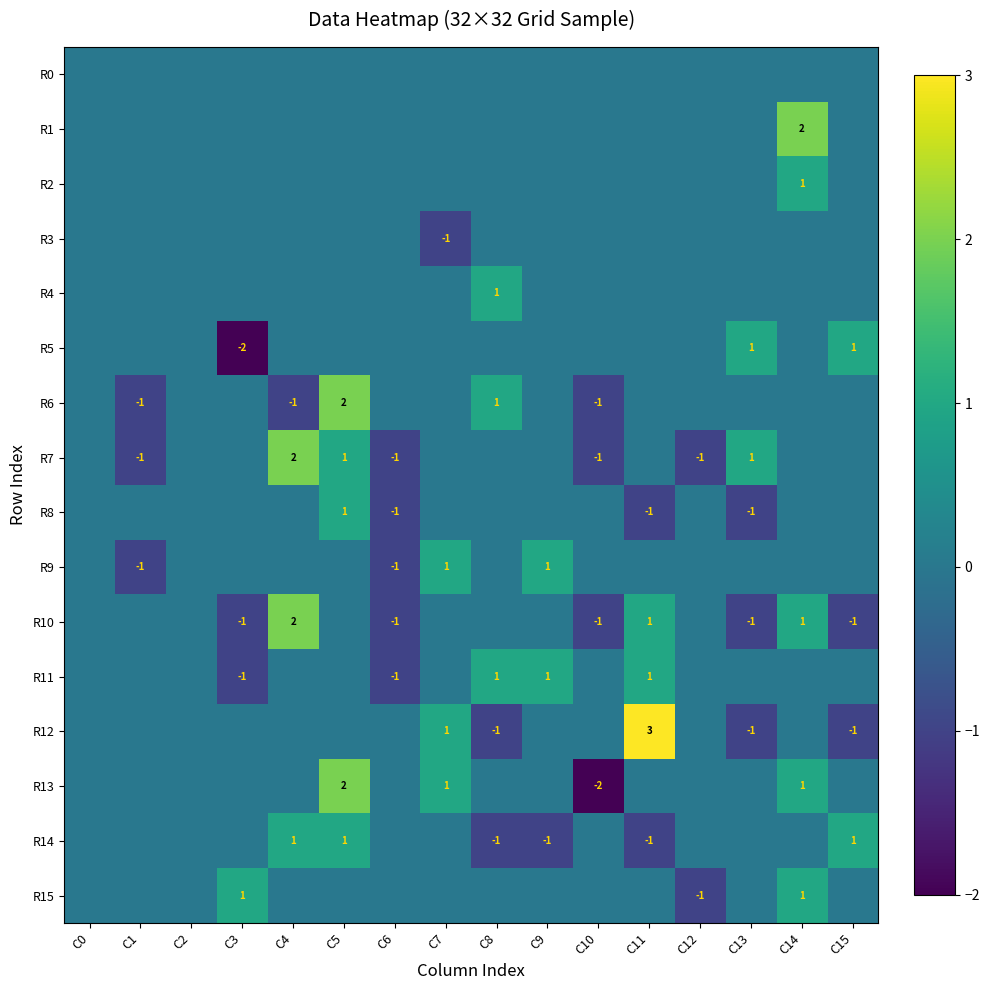

The R7 series shows 0 at C5. True or false?

False